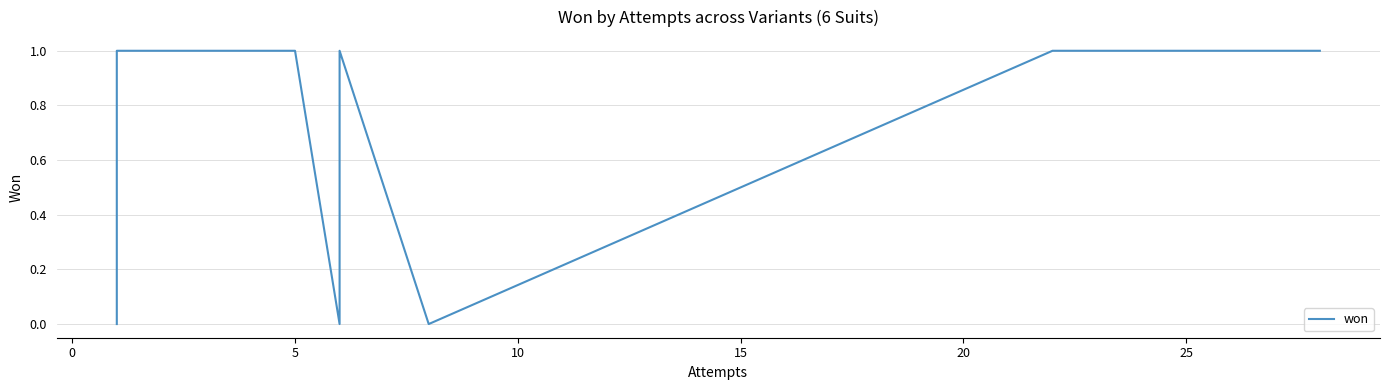

How many positive values are there?

9